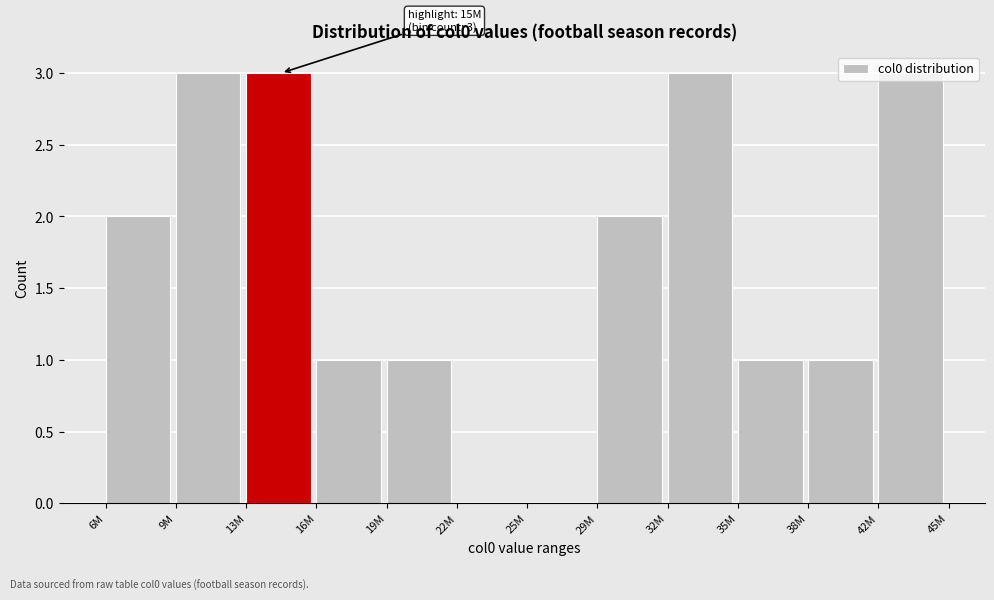

What is the maximum value shown in the chart?

3